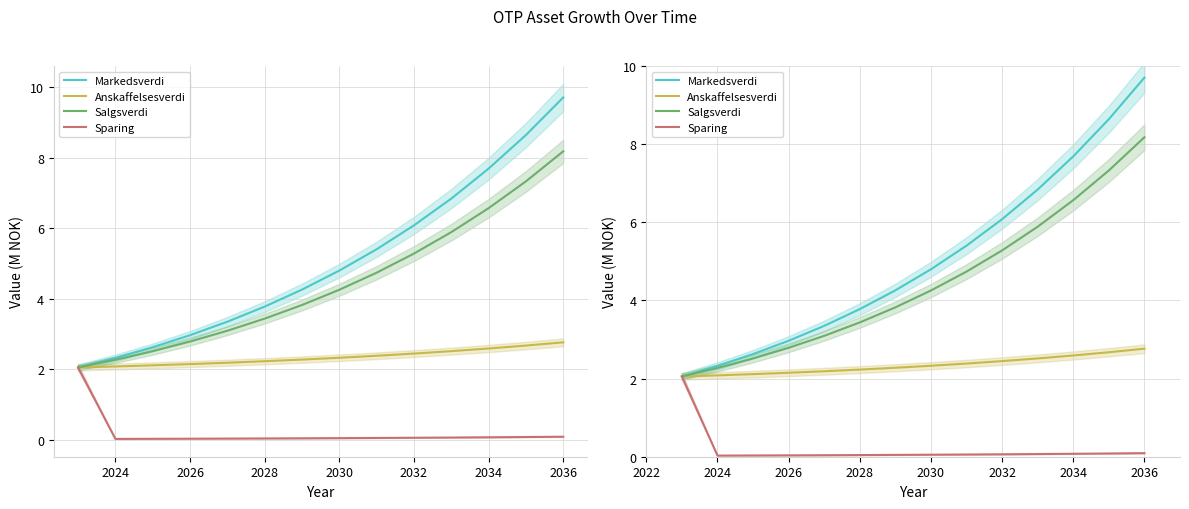

What is the label of the 4th point from the left?

2026